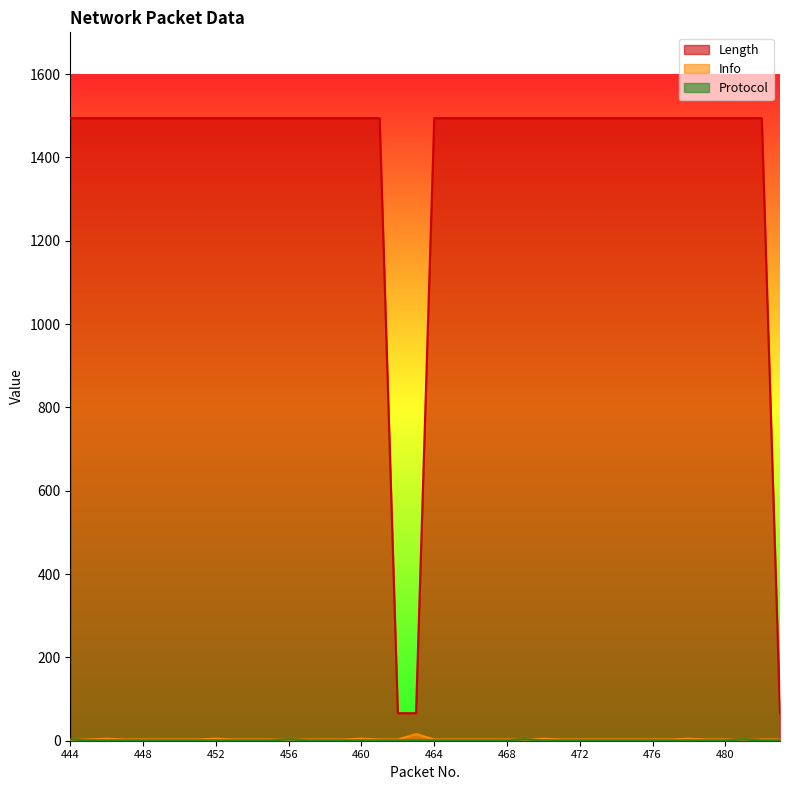

How many interior local peaks does the Protocol series have?

3